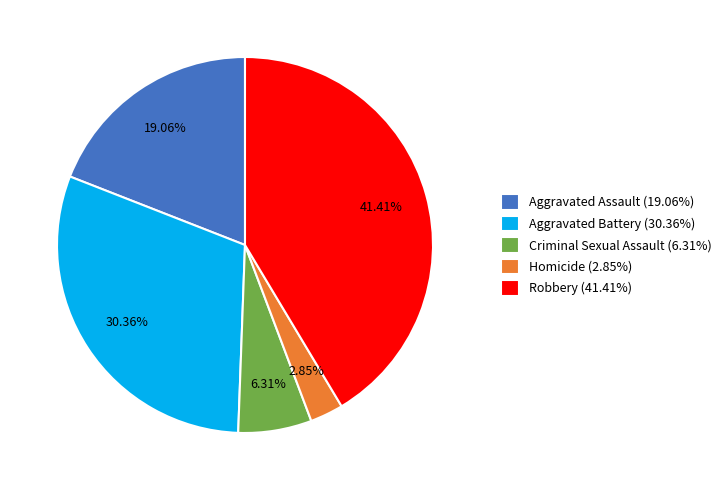

The Aggravated Battery slice represents 38% of the pie. True or false?

False